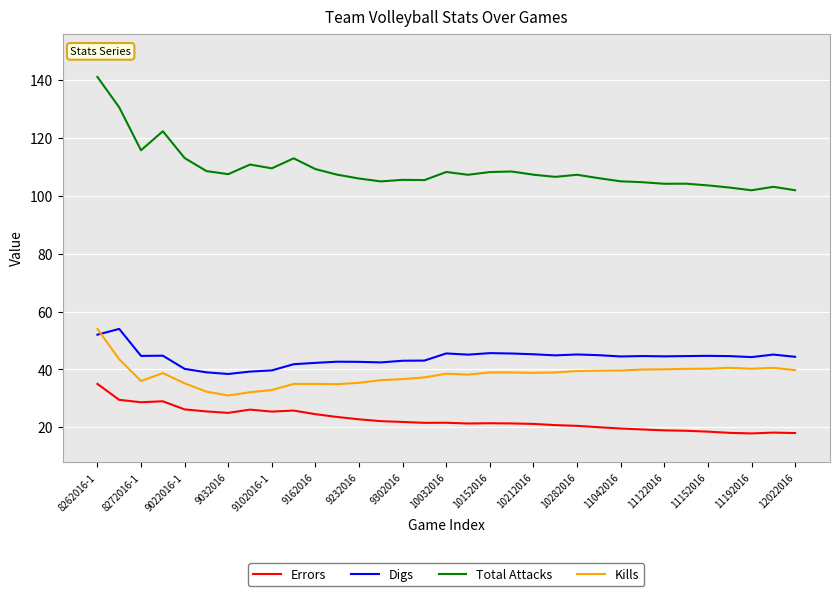

True or false: Kills has more than 2 points higher than both neighbors.

True